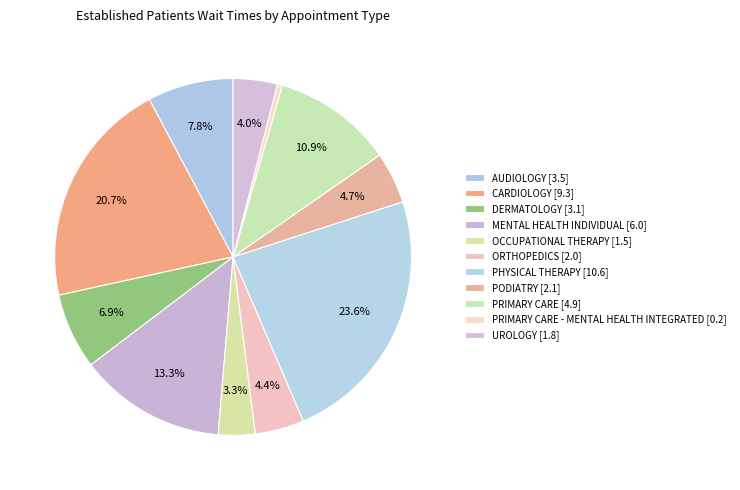

Which category has the biggest portion of the pie?

PHYSICAL THERAPY